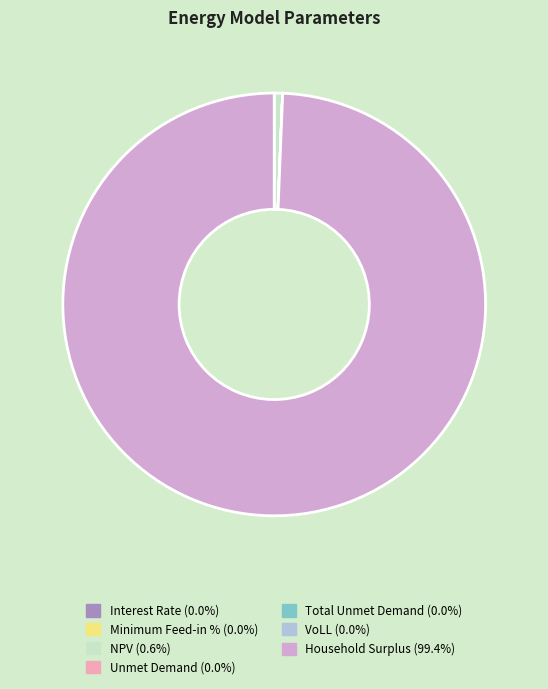

What is the largest slice in the pie chart?

Household Surplus